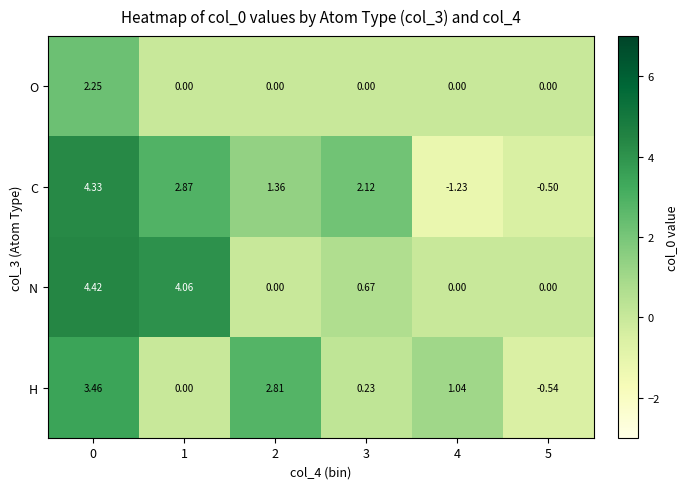

Rank the series by their maximum value, from lowest to highest.

O, H, C, N